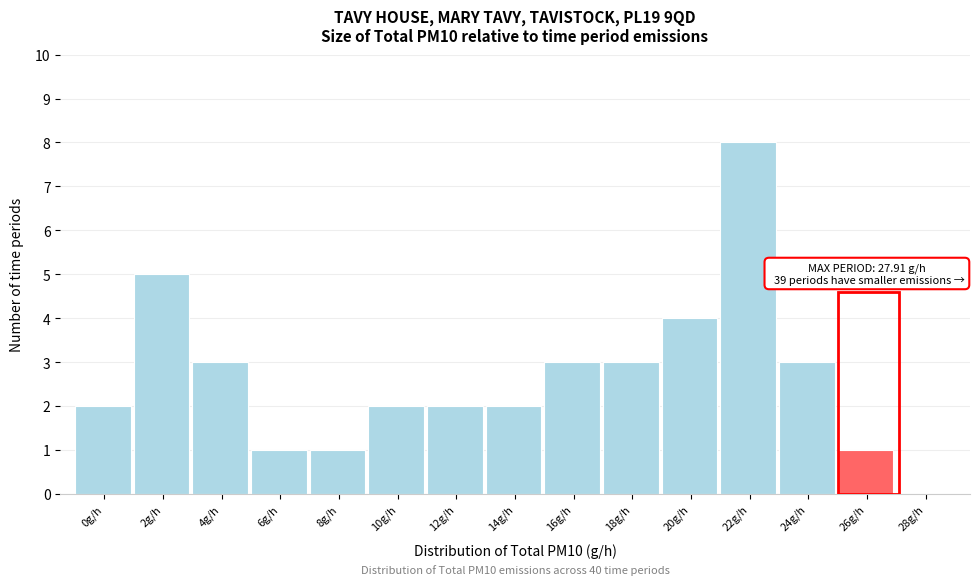

Reading left to right, what are all the values shown in this chart?

0g/h=2	2g/h=5	4g/h=3	6g/h=1	8g/h=1	10g/h=2	12g/h=2	14g/h=2	16g/h=3	18g/h=3	20g/h=4	22g/h=8	24g/h=3	26g/h=1	28g/h=0